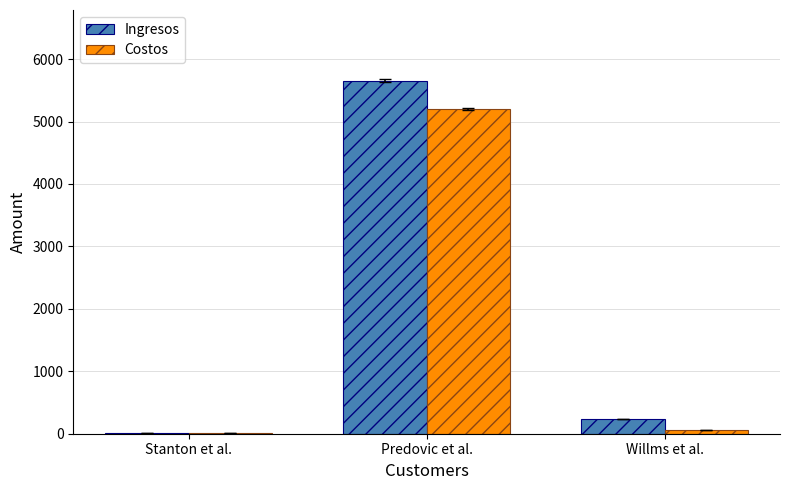

Which category has the highest value in the Ingresos series?

Predovic et al.